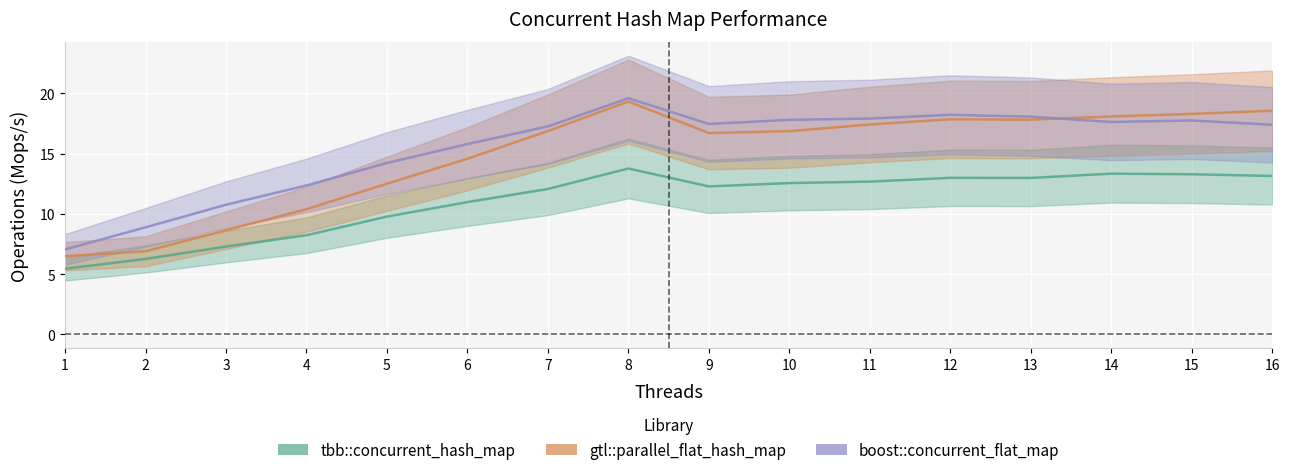

What is the sum of all tbb::concurrent_hash_map values?

177.2